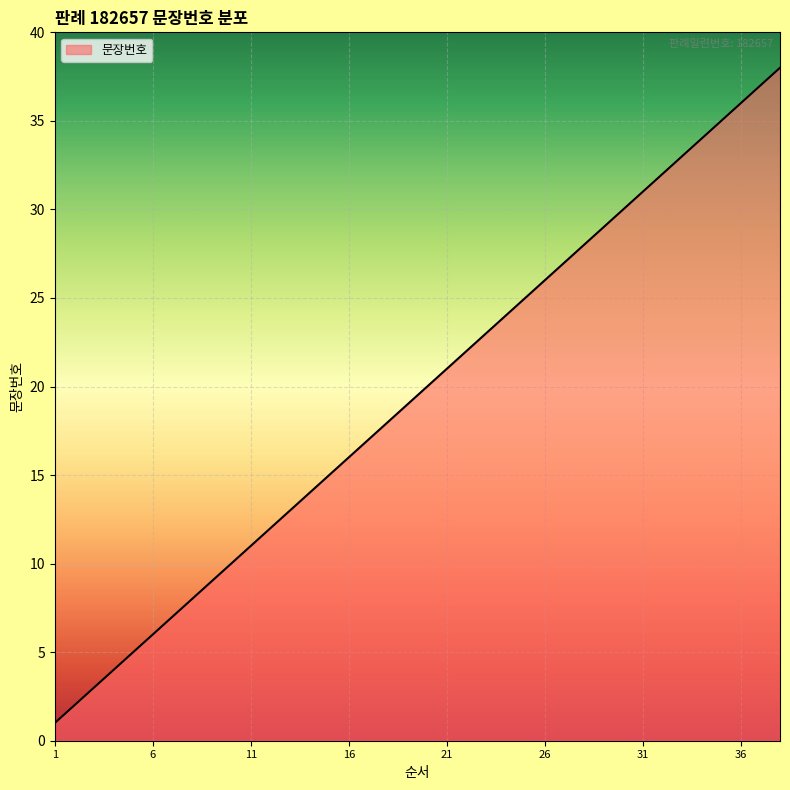

What is the difference between the maximum and minimum values?

37